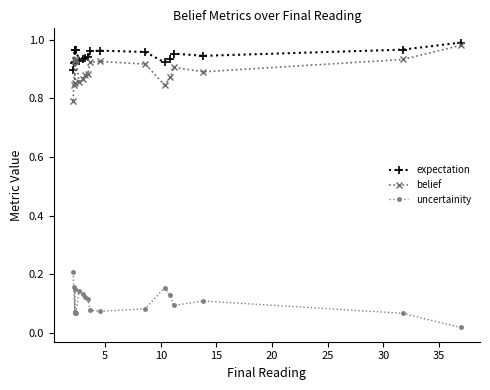

Is this an area chart (filled region under the line)?

No